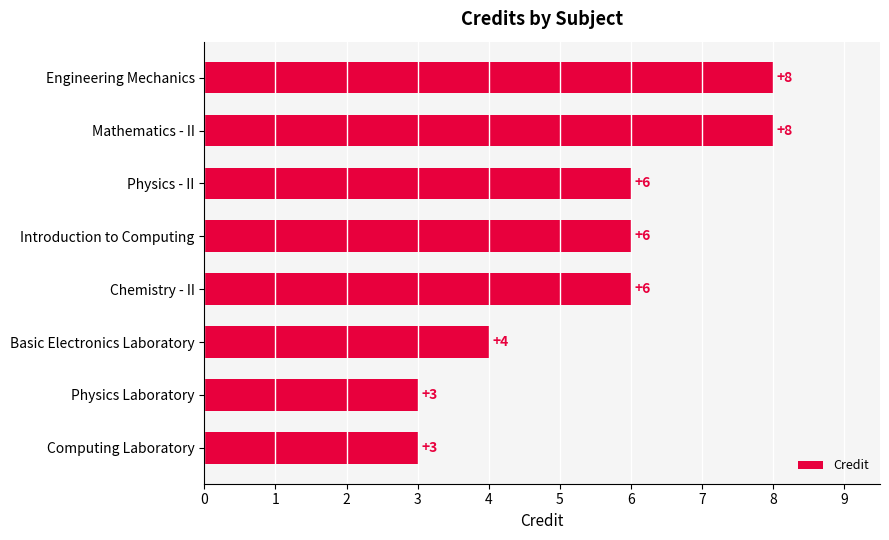

What is the average value?

6